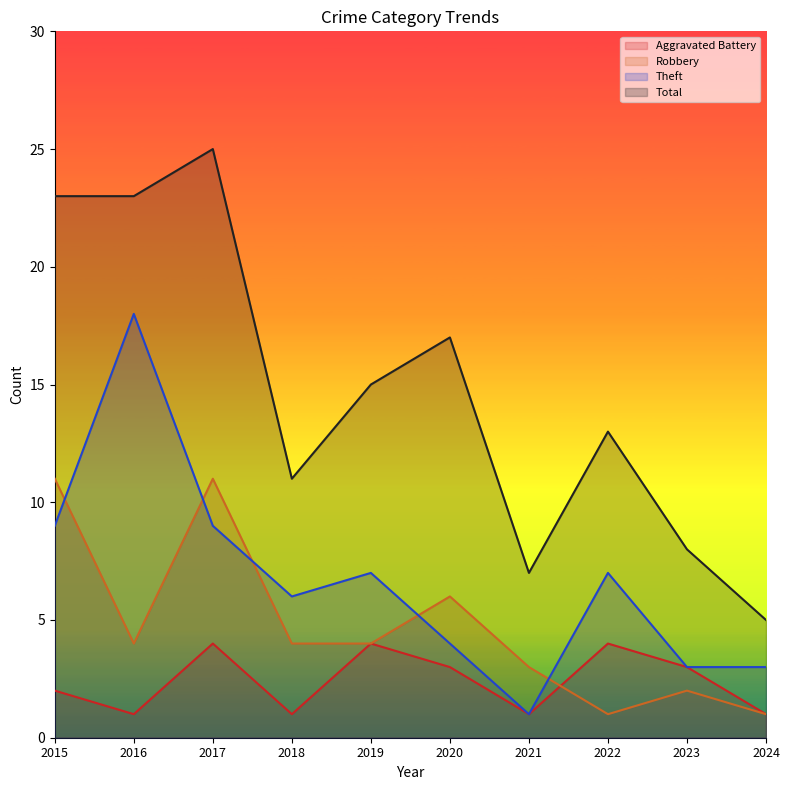

Rank the series at 2018 from highest to lowest value.

Total, Theft, Robbery, Aggravated Battery